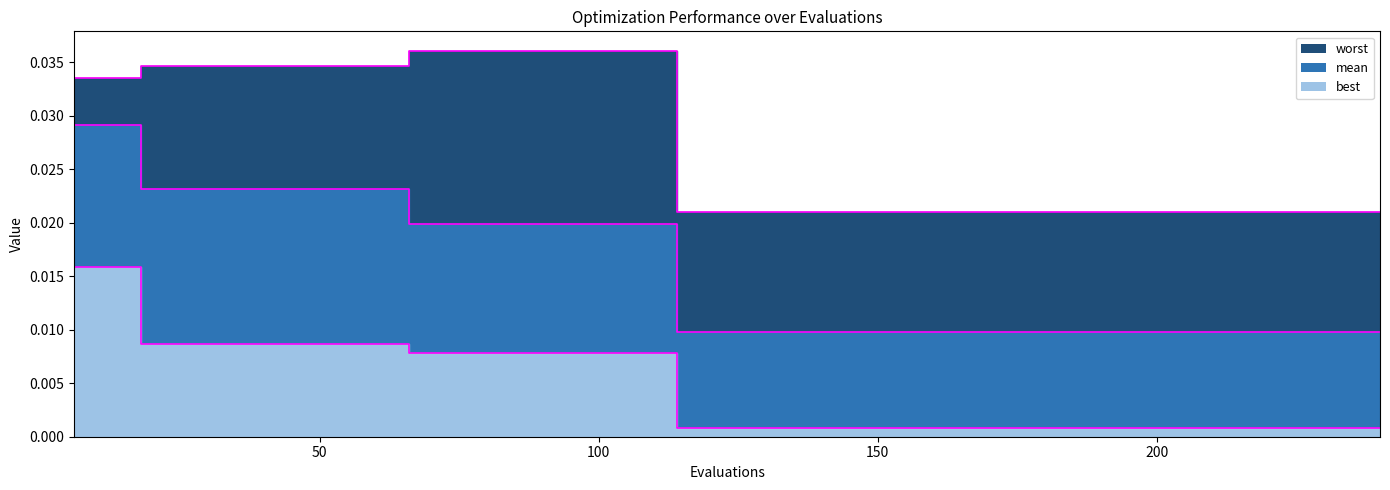

How many lines are shown in the chart?

3